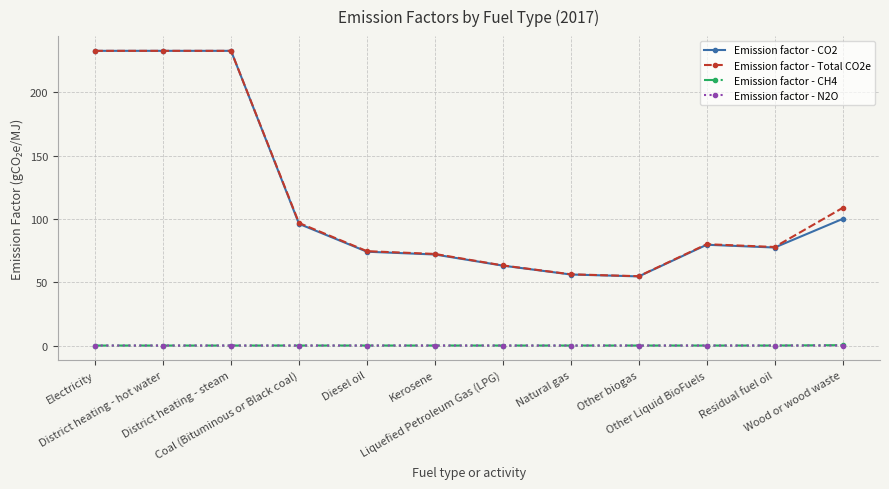

At how many categories does at least one series exceed 135?

3